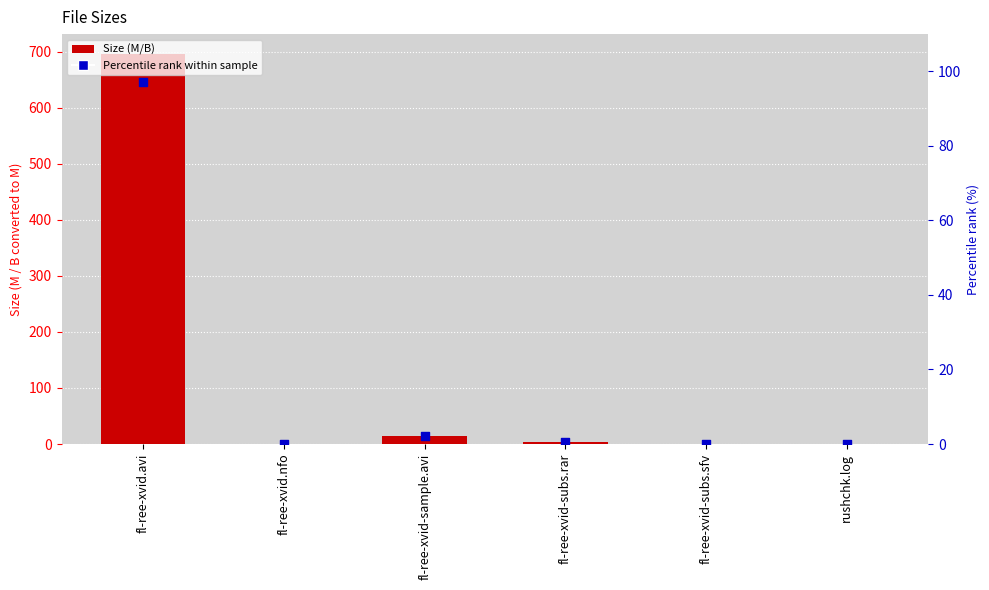

What is the total value across all series at rushchk.log?

0.2